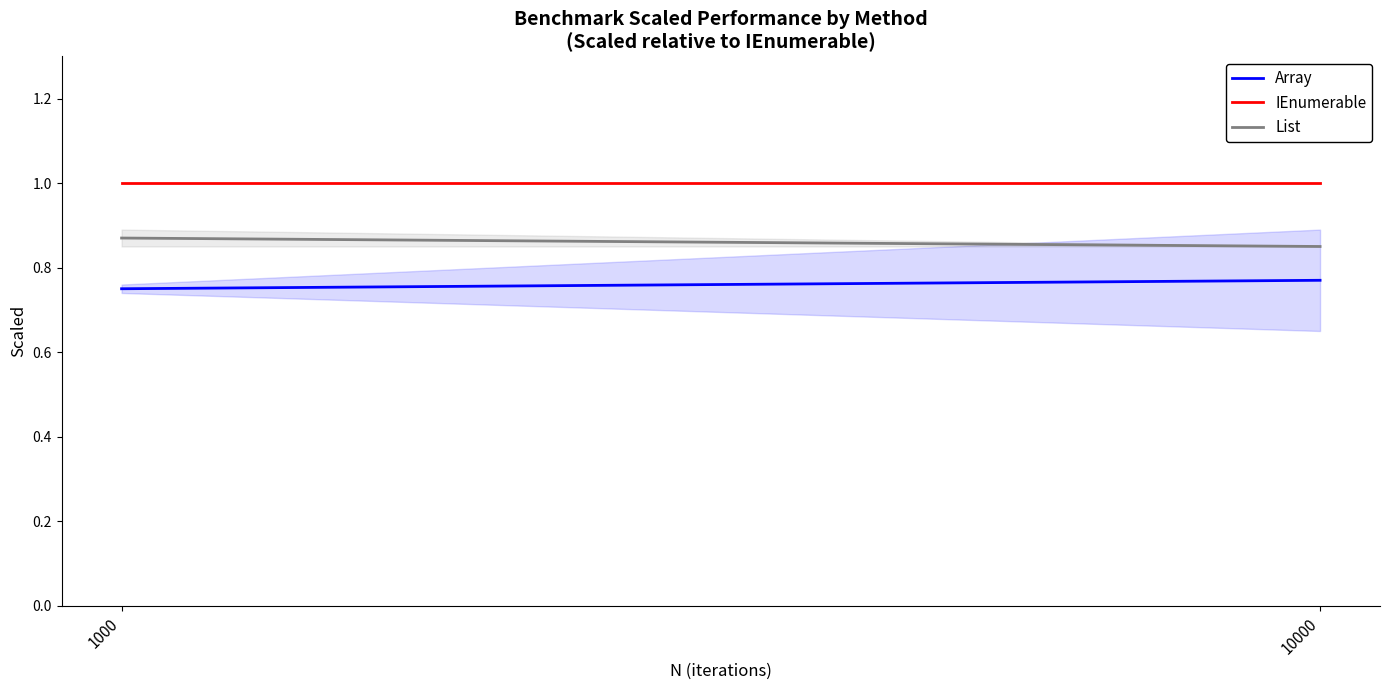

Rank the series by their average value, from highest to lowest.

IEnumerable, List, Array